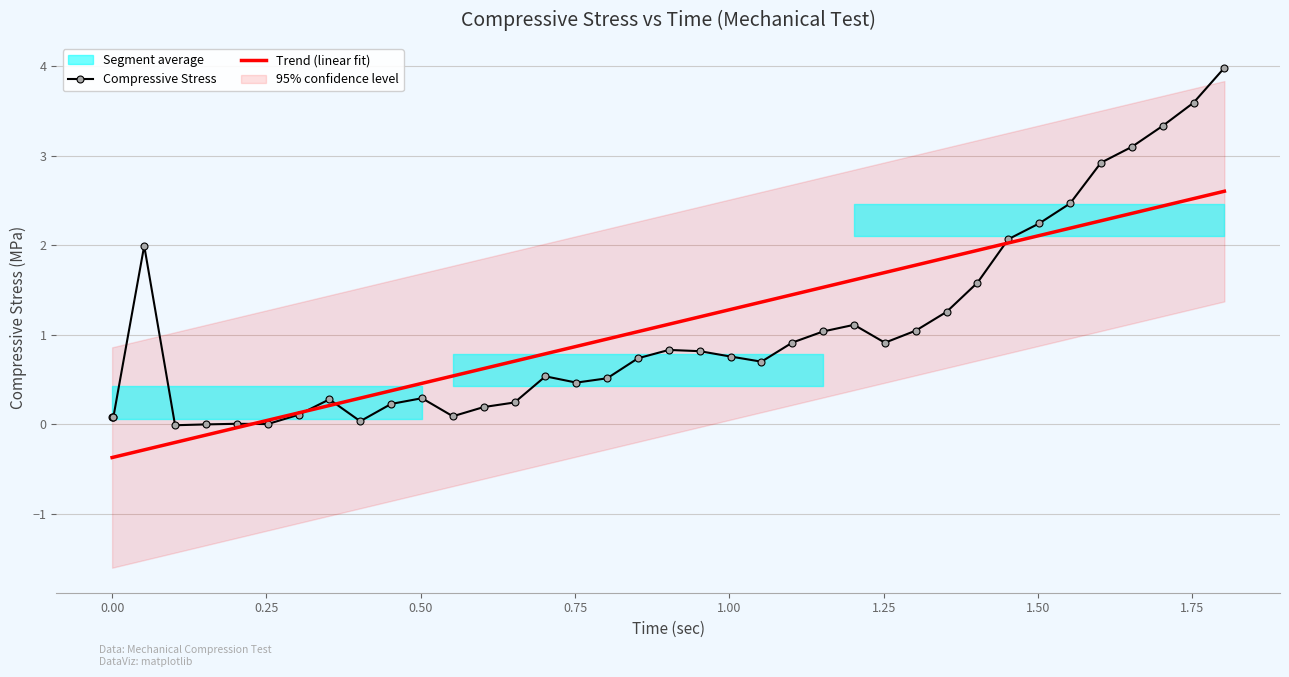

True or false: Compressive Stress has more than 0 points higher than both neighbors.

True